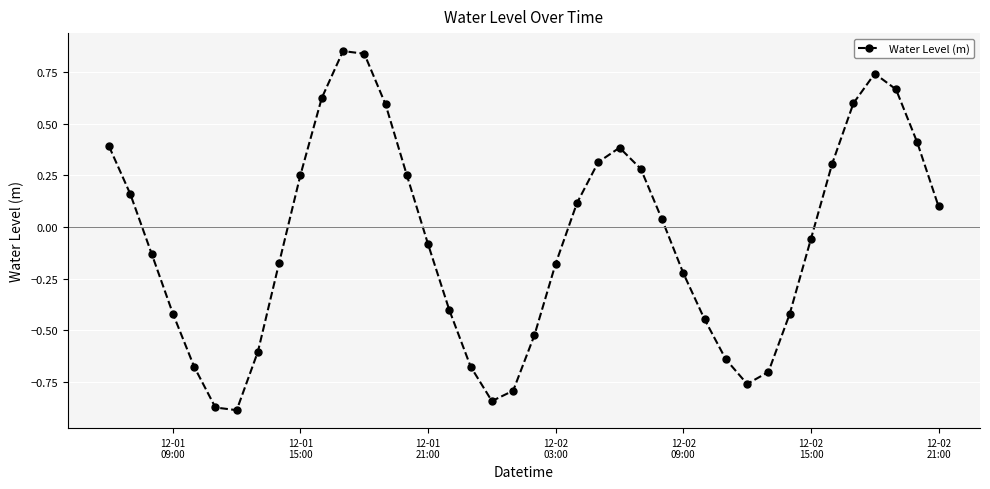

What is the value of the 40th point from the left?

0.1